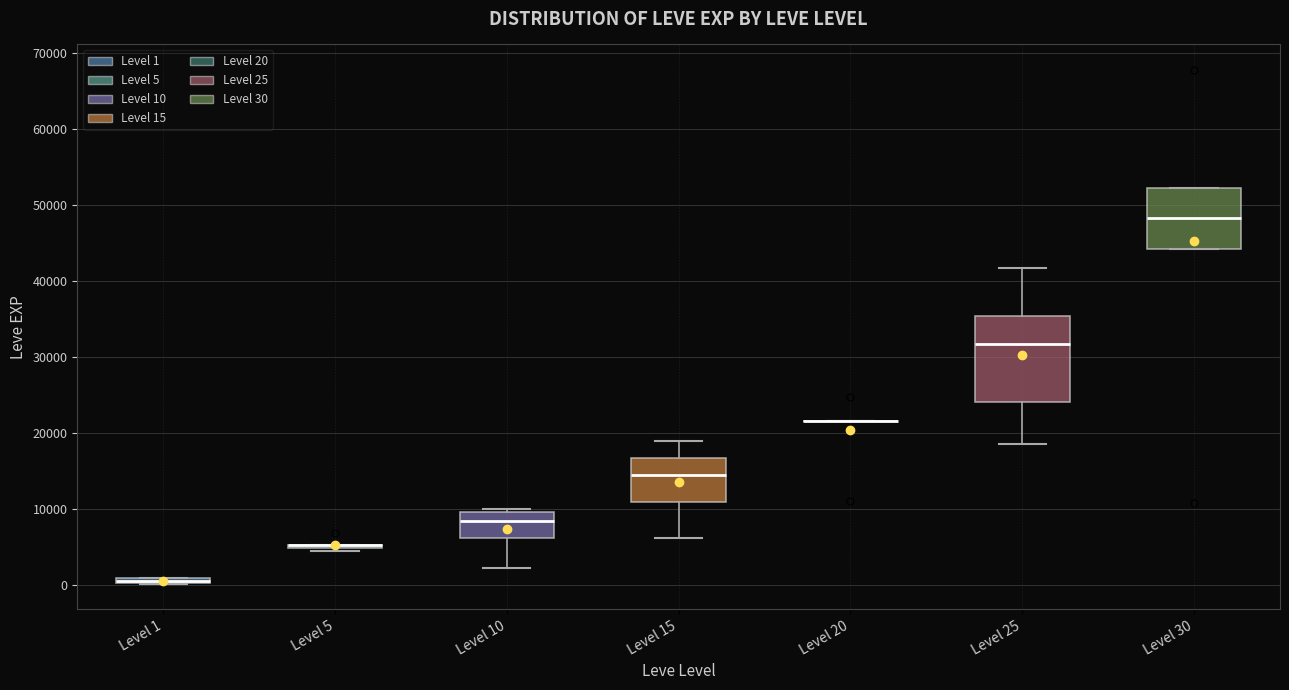

Where is the lower edge of the box for Level 10 on the y-axis? The values are not printed on the chart, so give them approximately, as read against the axis.

6000